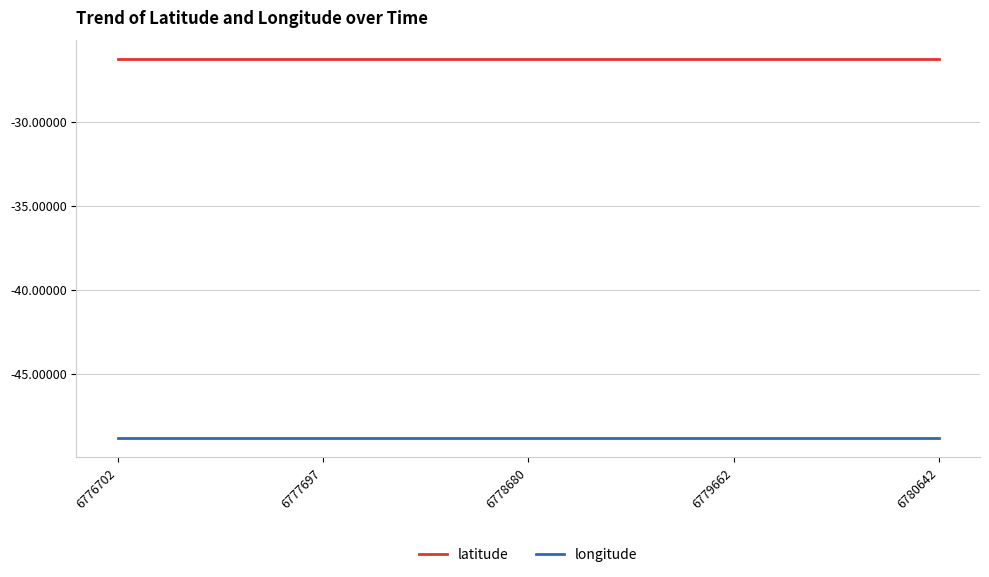

Reading left to right, extract all data points from this chart.

latitude: 6776702=-26.3	6777697=-26.3	6778680=-26.3	6779662=-26.3	6780642=-26.3
longitude: 6776702=-48.9	6777697=-48.9	6778680=-48.9	6779662=-48.9	6780642=-48.9